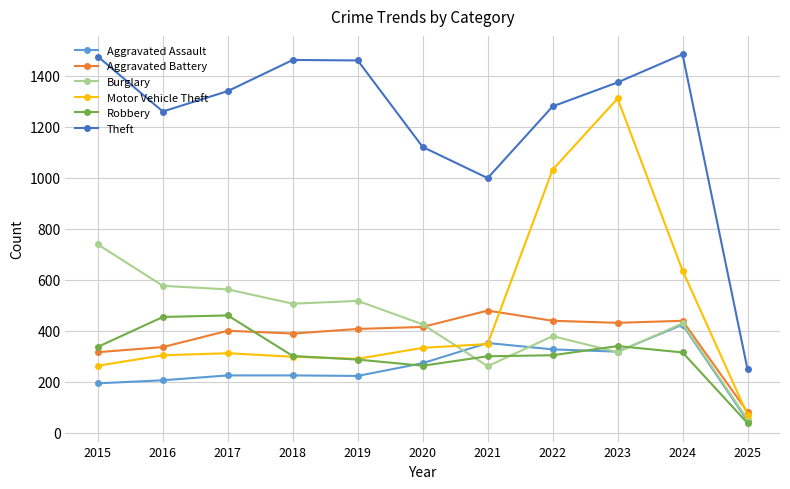

What is the difference between the maximum and minimum values in the Motor Vehicle Theft series?

1239